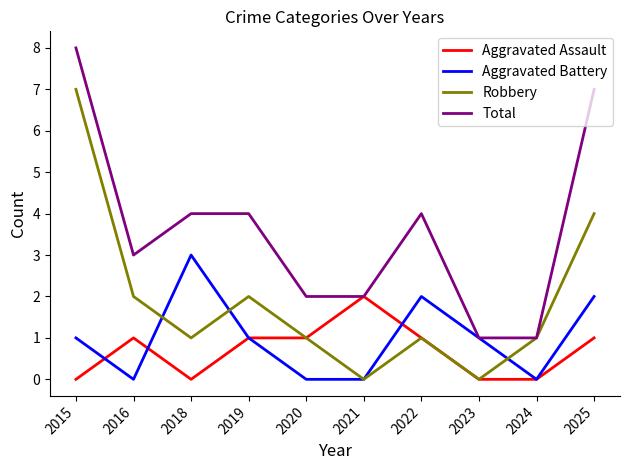

At which category does the chart reach its peak across all series?

2015